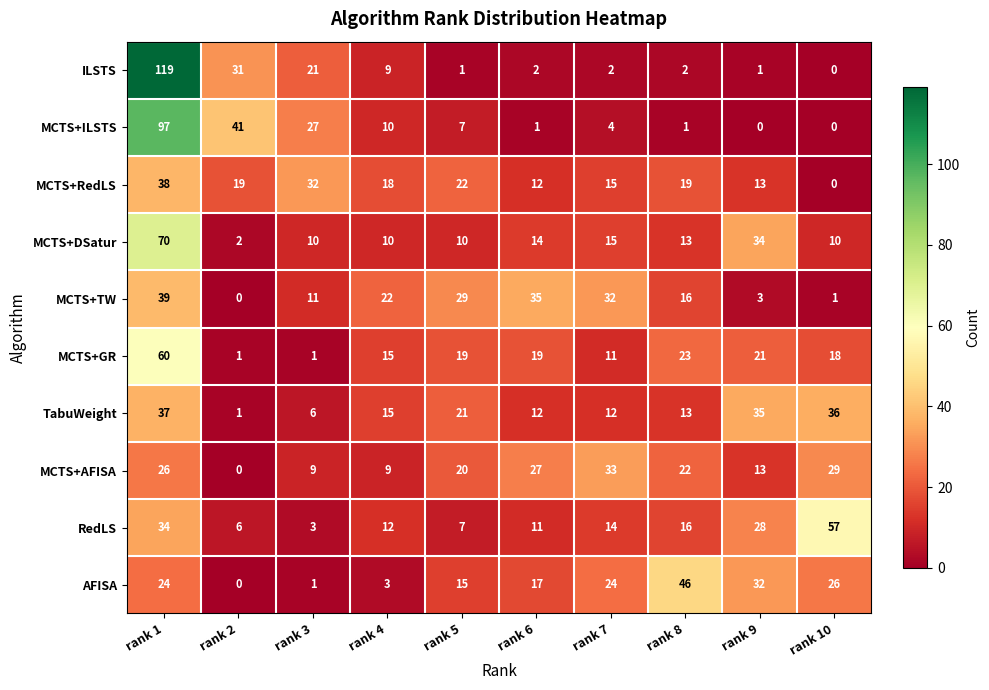

What is the difference between the highest and lowest values at rank 8?

45